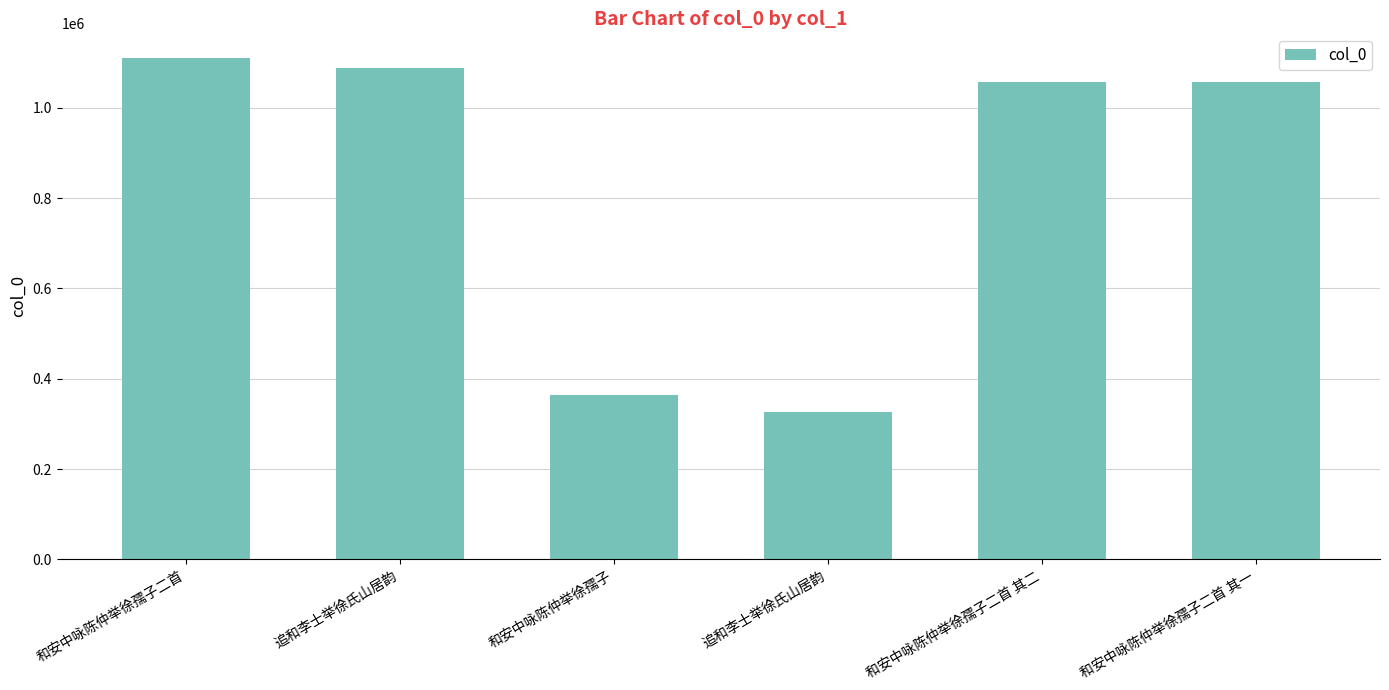

Approximately how many times larger is the value at 追和李士举徐氏山居韵 compared to 追和李士举徐氏山居韵?

3.3